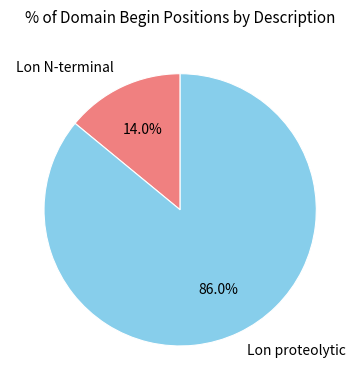

Rank the categories by value from lowest to highest.

Lon N-terminal, Lon proteolytic